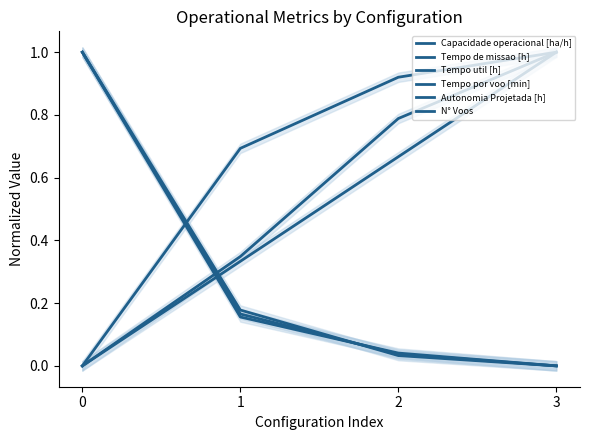

Which series has the largest range (max minus min)?

Capacidade operacional [ha/h]